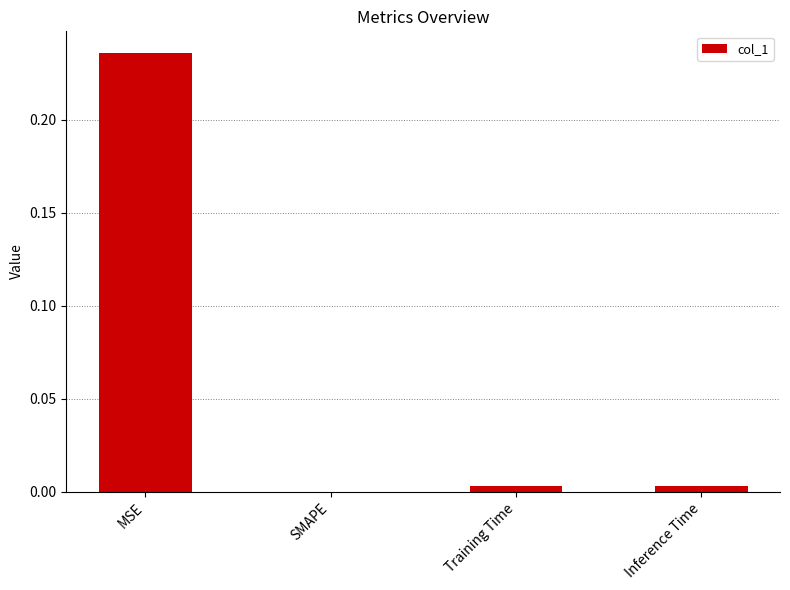

The value at SMAPE is 0.2. True or false?

False